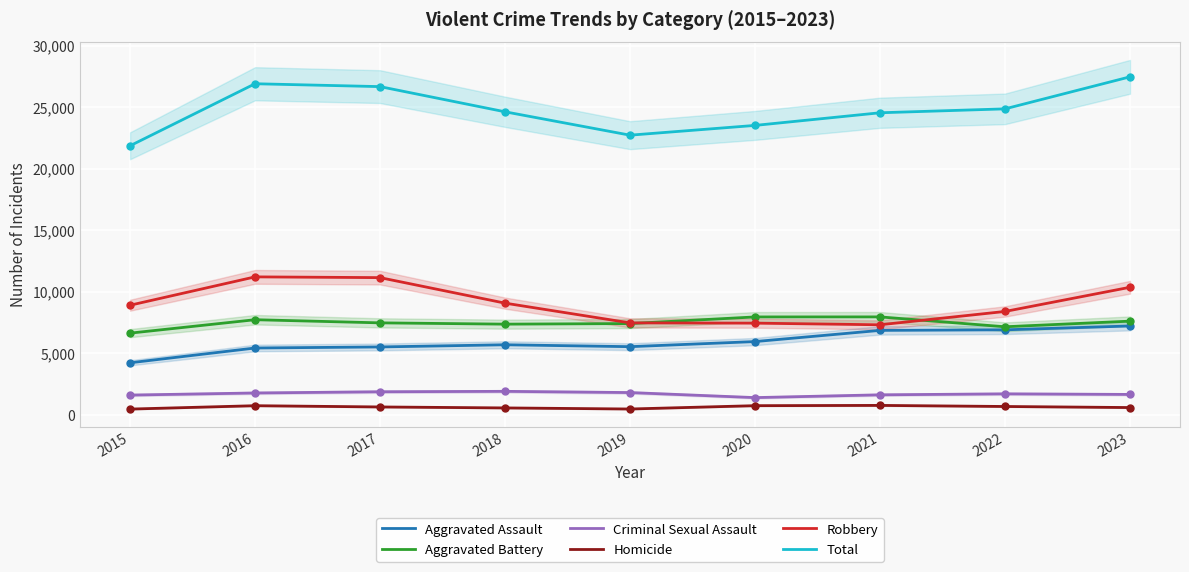

What is the sum of all Homicide values?

5707